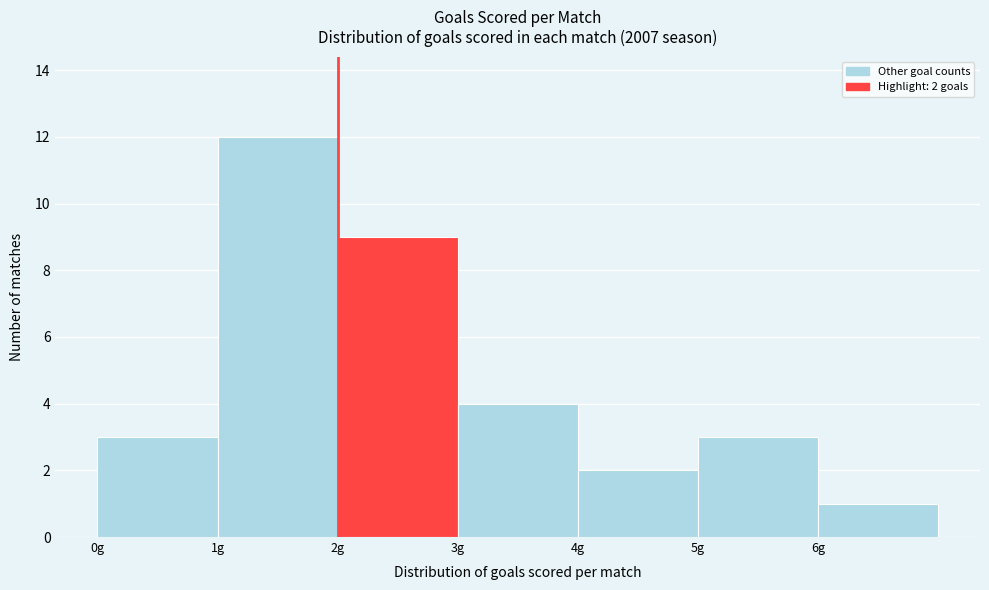

Which range on the x-axis has the tallest bar?

1 to 2